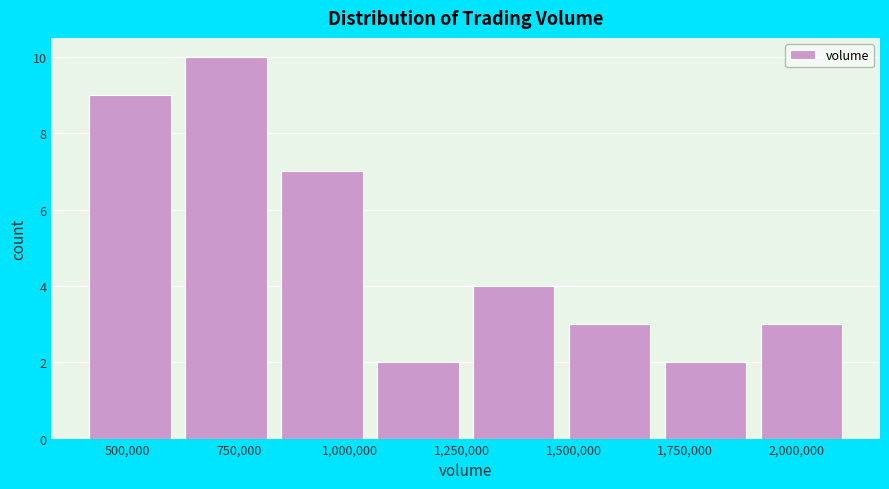

Reading left to right, list every bar in this chart as the range it spans on the x-axis followed by its height. Neither the bar edges nor the heights are printed on the chart, so give them approximately, as read against the axes.

400000 to 600000: 9
600000 to 850000: 10
850000 to 1050000: 7
1050000 to 1250000: 2
1250000 to 1450000: 4
1450000 to 1700000: 3
1700000 to 1900000: 2
1900000 to 2100000: 3